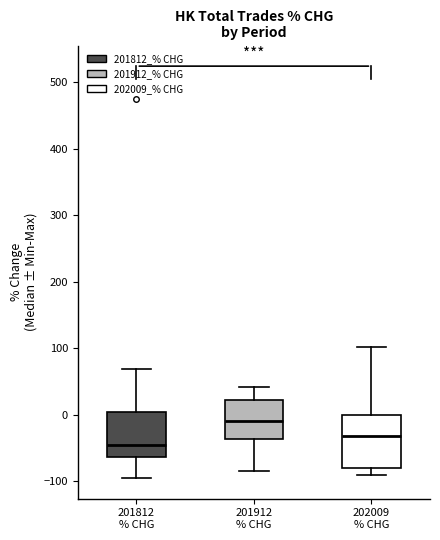

Reading left to right, transcribe this box plot: for each box, give where its median line is, the range the box spans, and where its two whiskers end, as read against the y-axis. The values are not printed on the chart, so give them approximately, as read against the axis.

201812 % CHG: median -50, box -60 to 0, whiskers -100 to 70
201912 % CHG: median -10, box -40 to 20, whiskers -80 to 40
202009 % CHG: median -30, box -80 to 0, whiskers -90 to 100